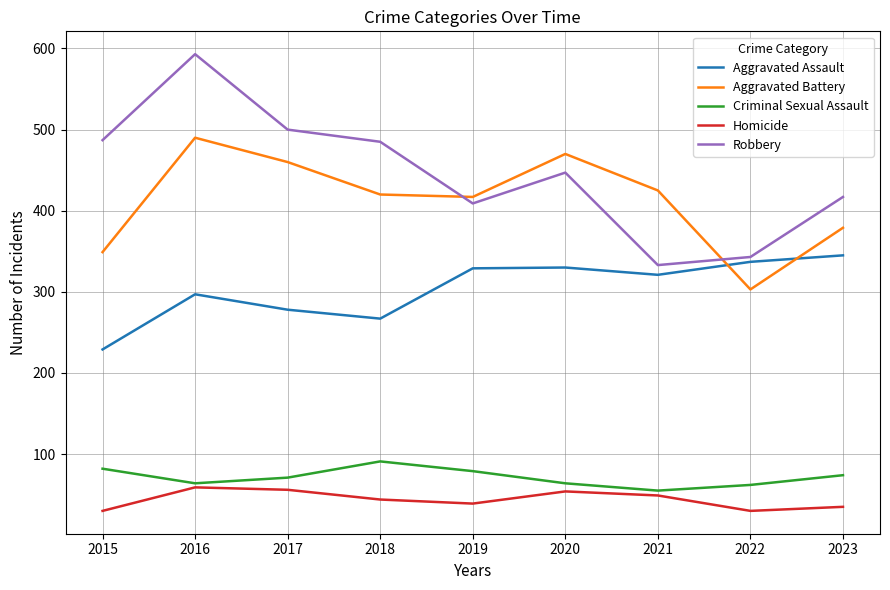

Where does the Criminal Sexual Assault series first go above 71?

2015